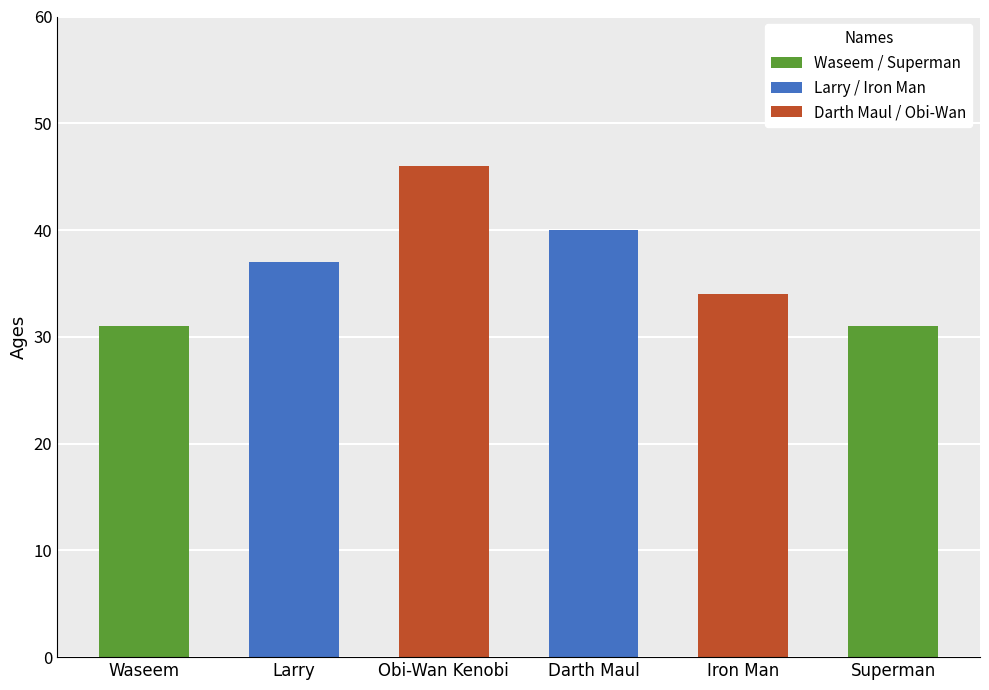

What is the change in value from Larry to Superman?

-6